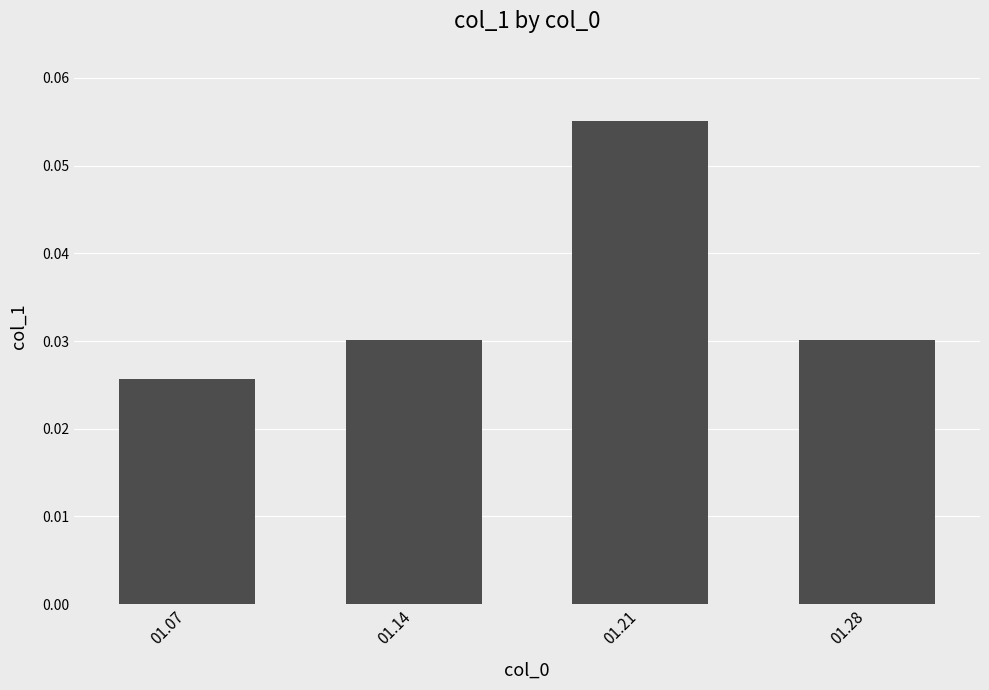

Between 01.07 and 01.21, which is larger?

01.21